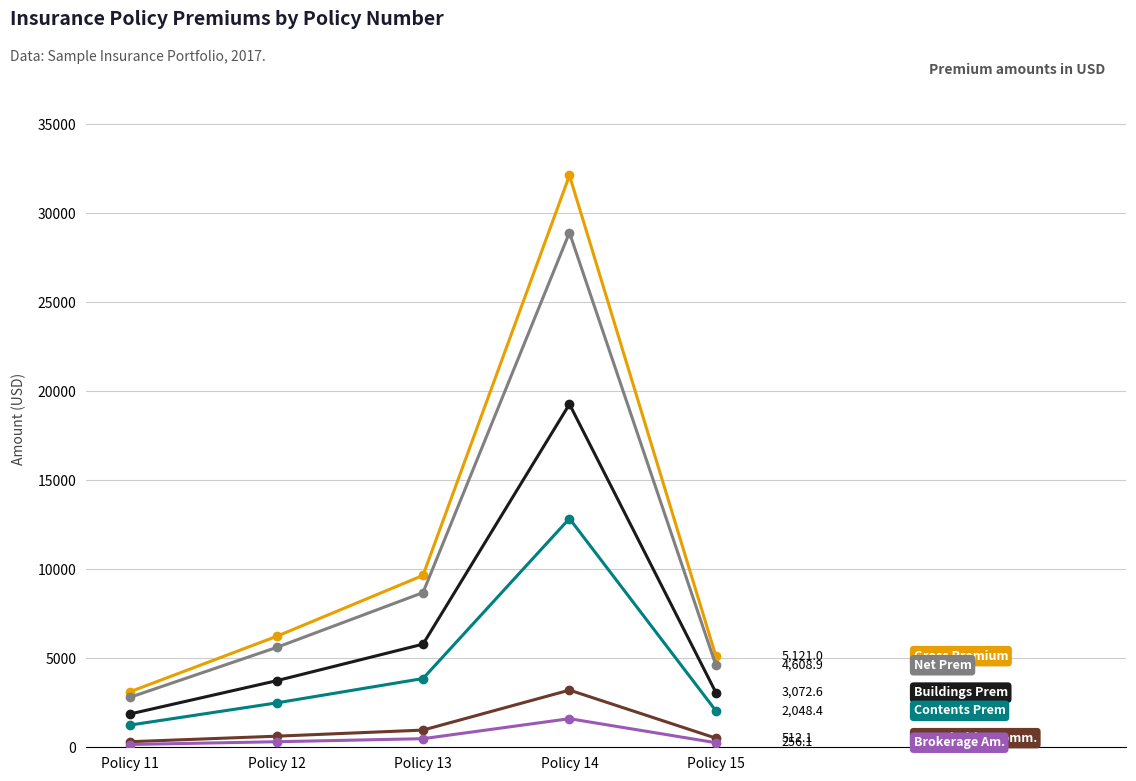

At which category is the sum across all series the highest?

Policy 14